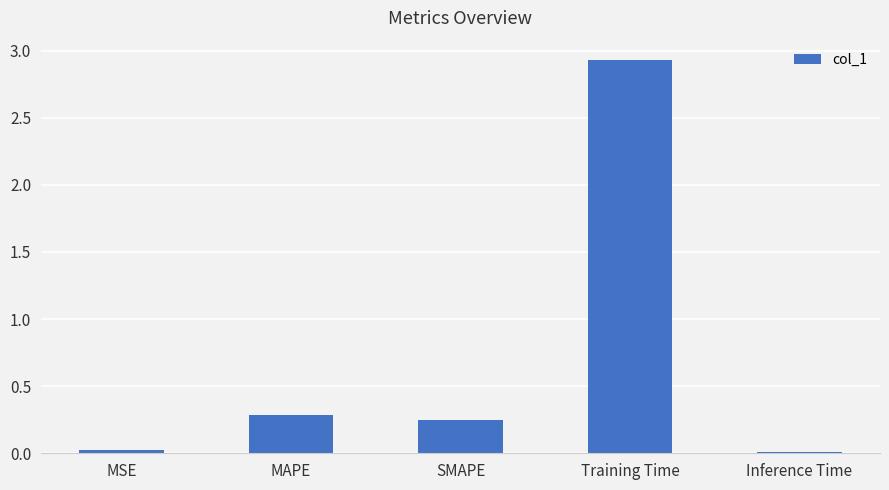

Which category has the highest value across all series?

Training Time